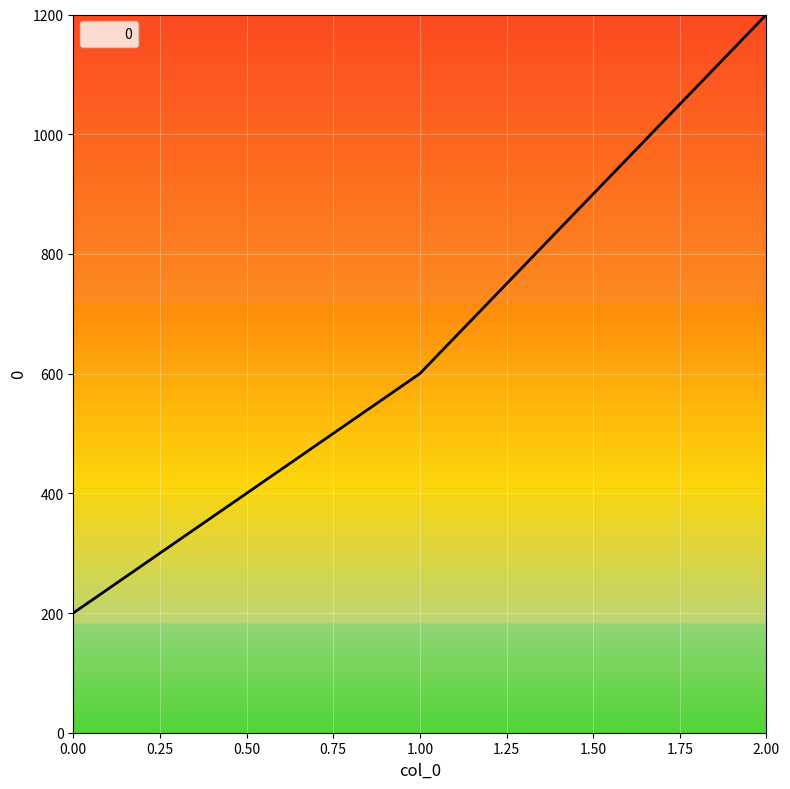

Count the number of data series in this chart.

1